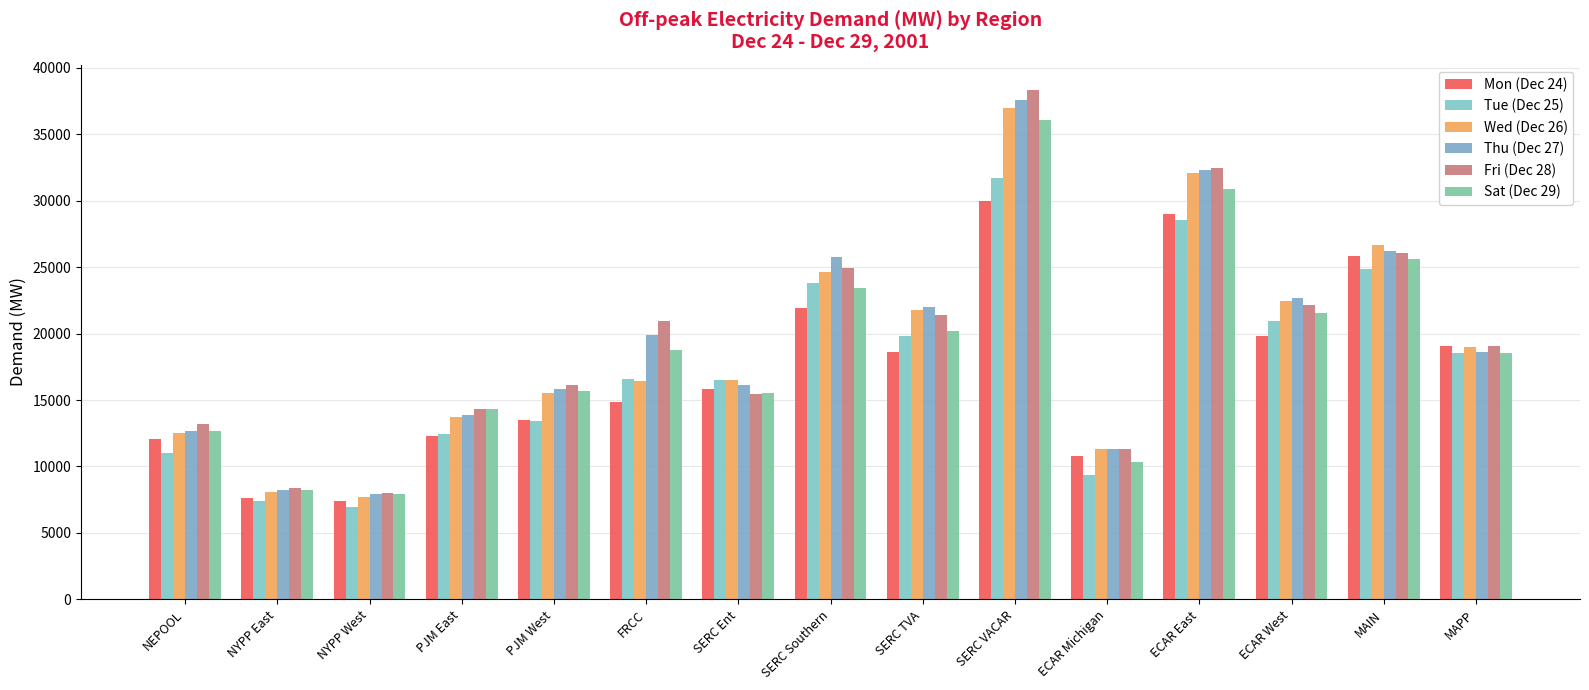

At which label is Mon (Dec 24) closest to 18669?

SERC TVA